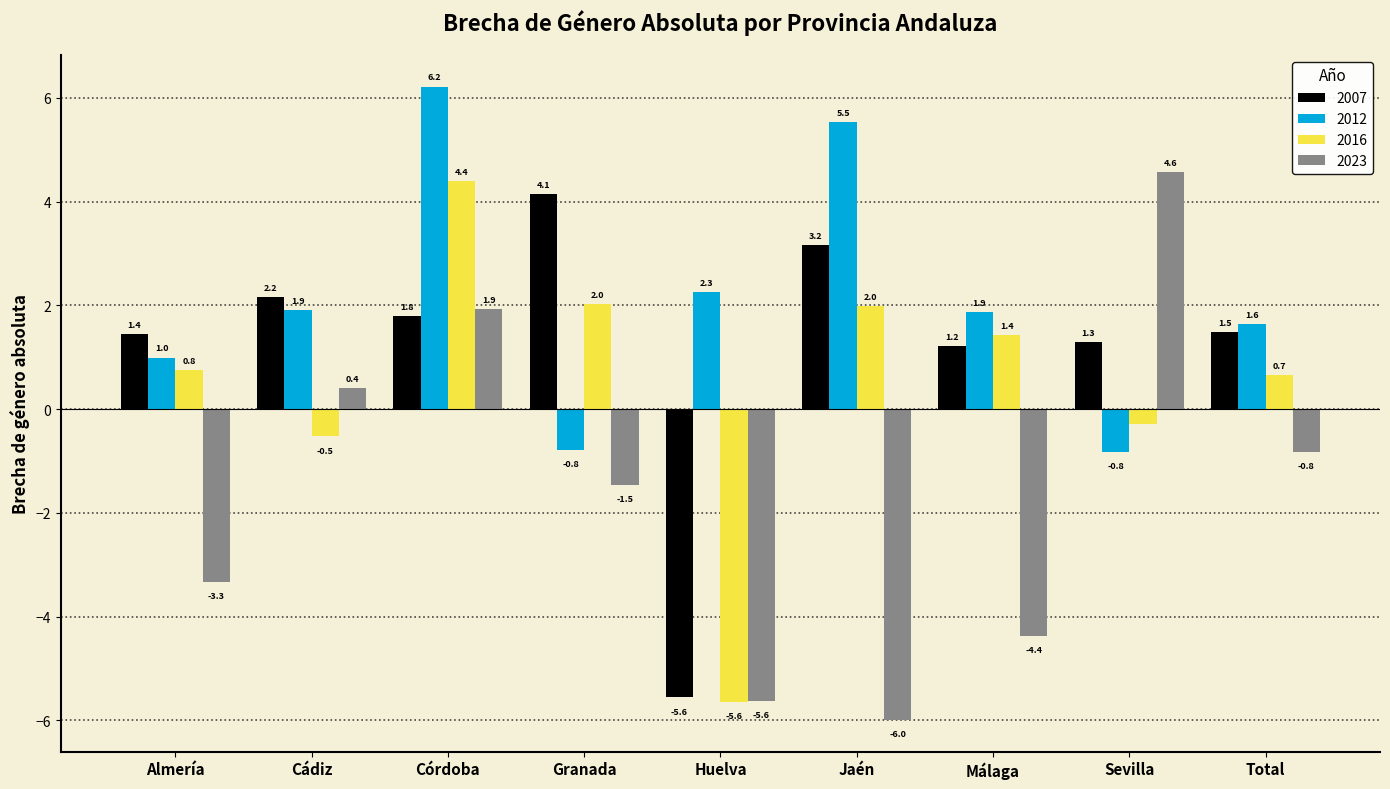

What are all the series names shown in the legend?

2007, 2012, 2016, 2023